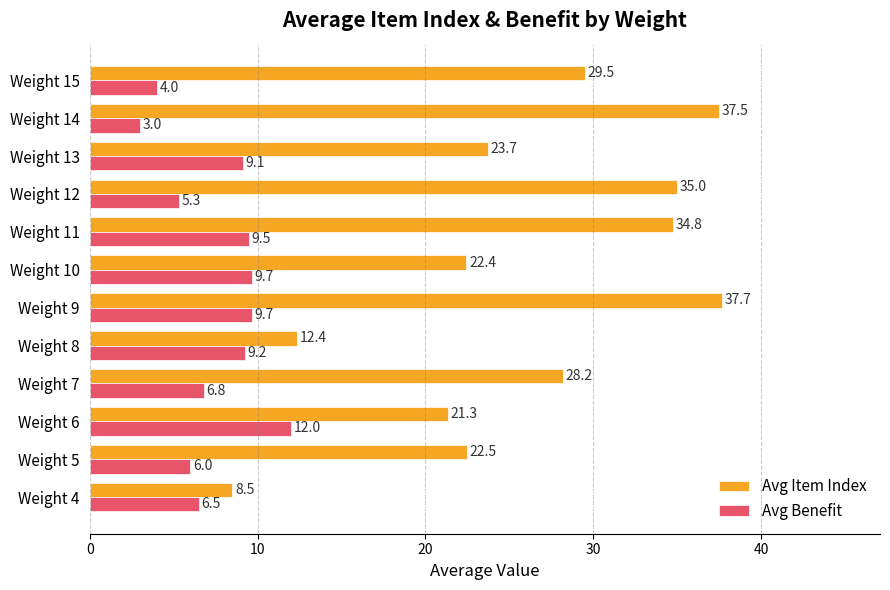

What is the greatest value displayed?

37.7